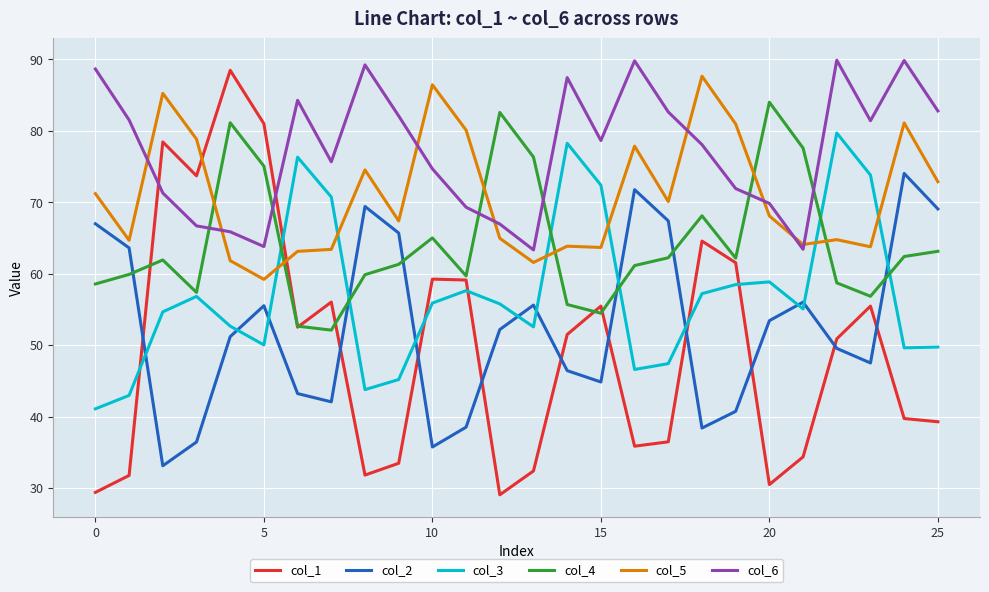

How many times do col_3 and col_5 cross each other?

6